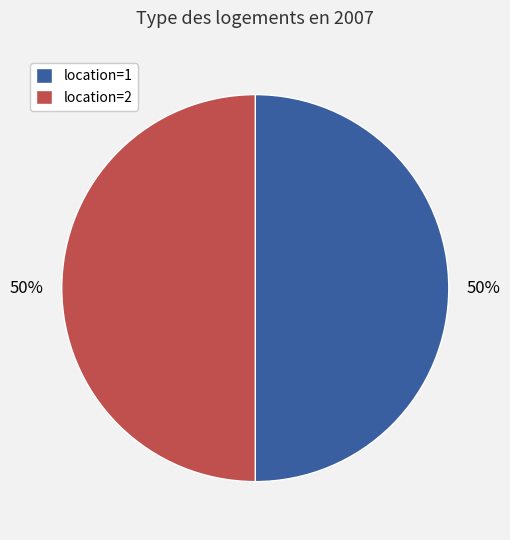

Combined, do location=1 and location=2 account for over 50%?

Yes